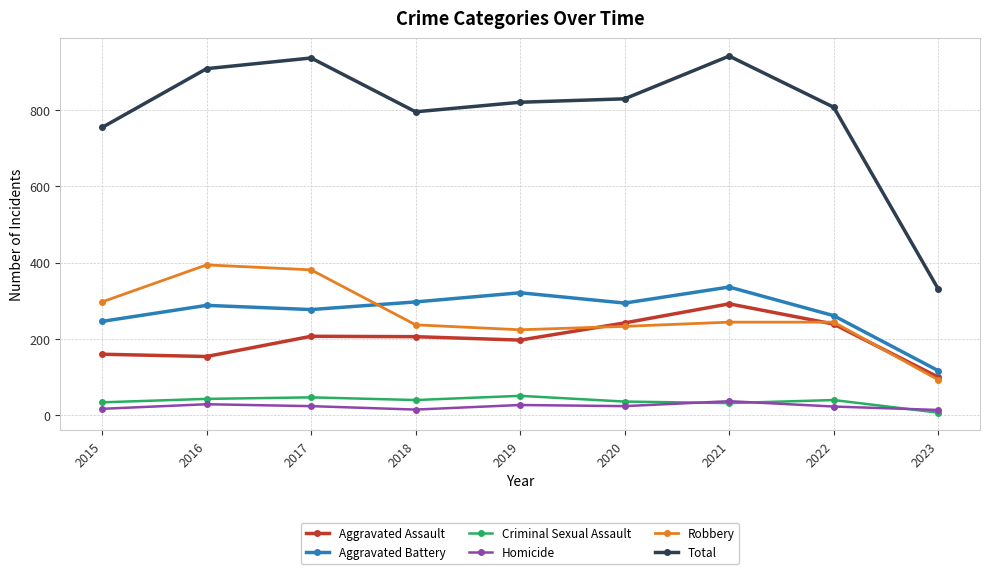

How many lines are shown in the chart?

6